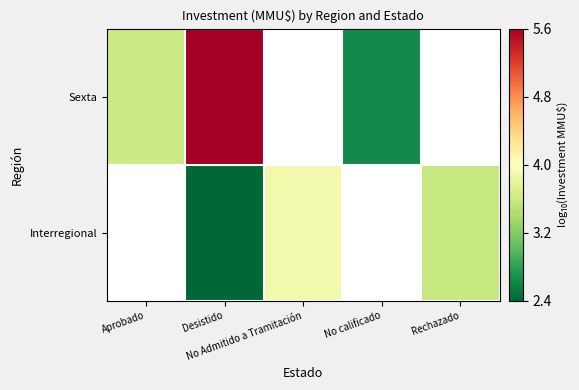

Which label corresponds to the smallest value in the chart?

Desistido